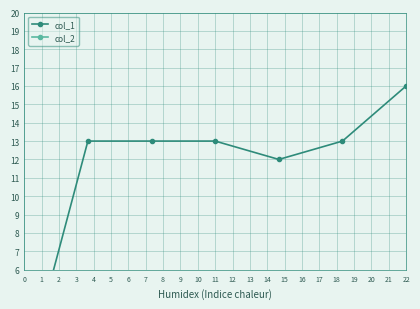

Between 2 and 6, which series saw the biggest shift?

col_1